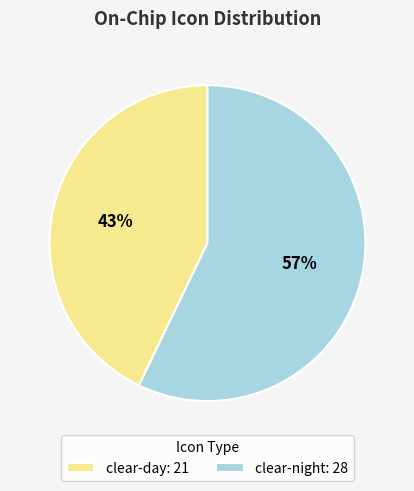

True or false: clear-night: 28 accounts for 57% of the total.

True